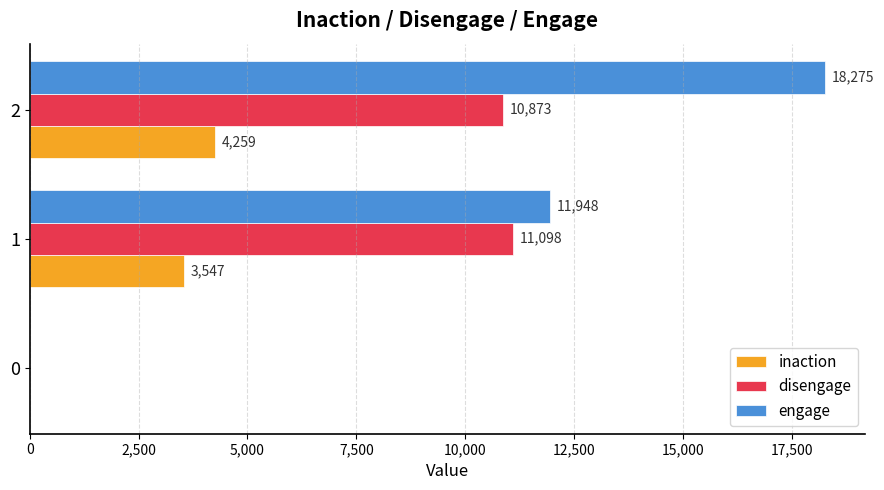

What are all the series names shown in the legend?

inaction, disengage, engage